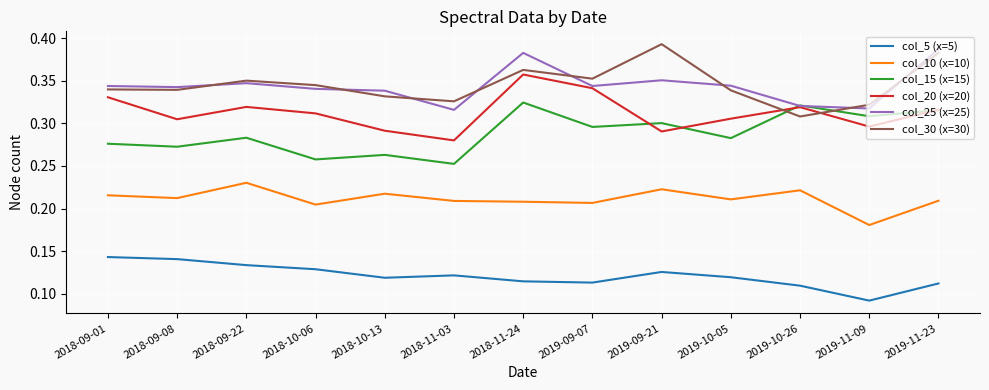

Rank the series by their maximum value, from lowest to highest.

col_5 (x=5), col_10 (x=10), col_15 (x=15), col_20 (x=20), col_25 (x=25), col_30 (x=30)